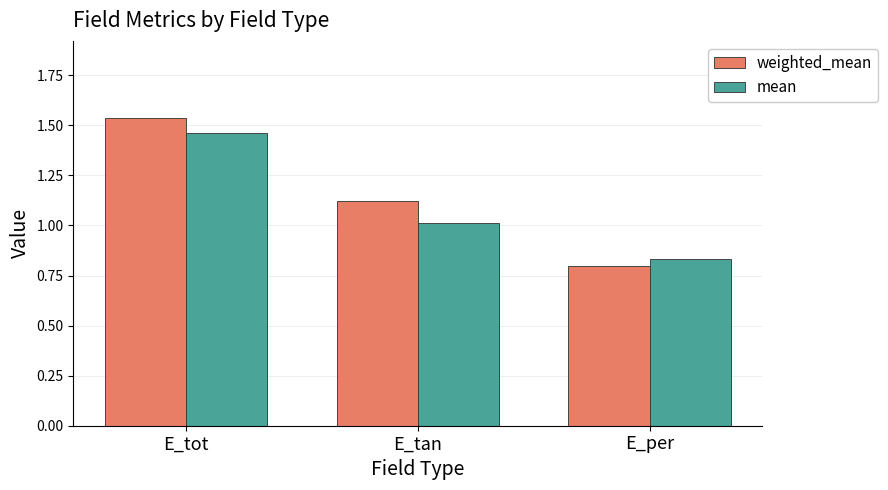

Which series has the widest spread of values?

weighted_mean